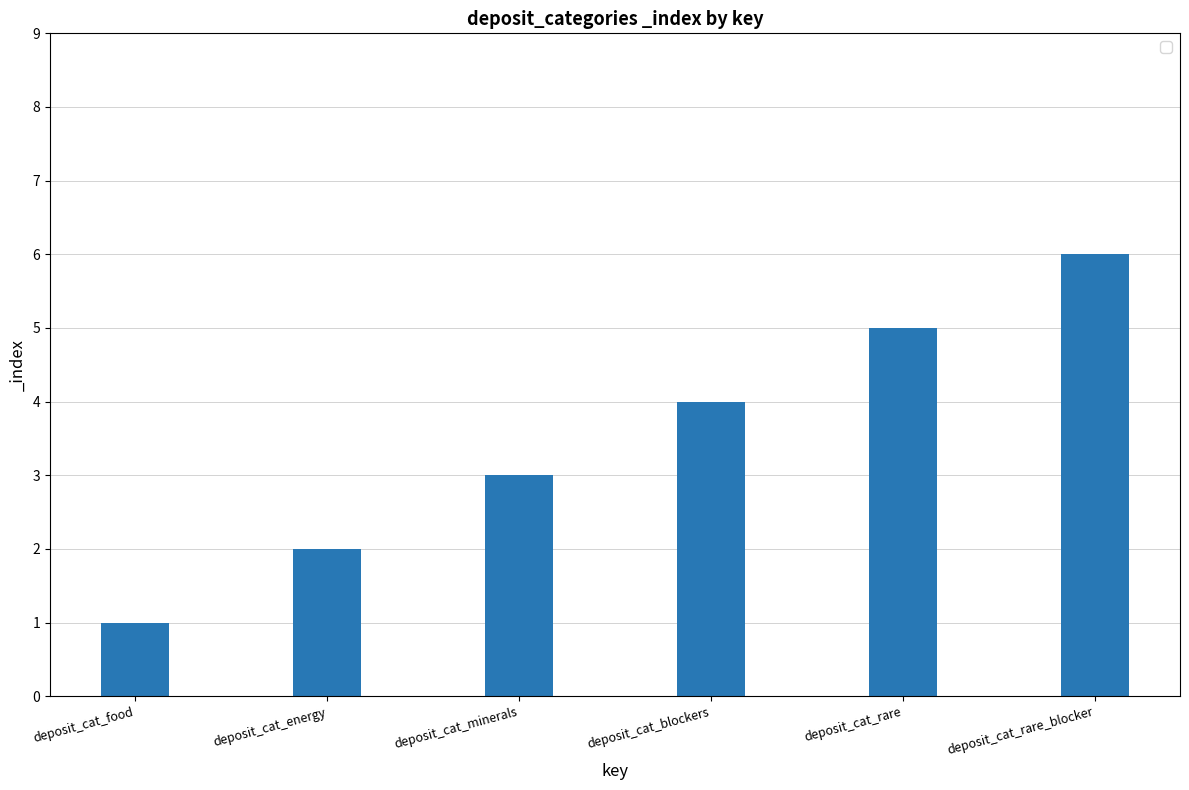

What is the difference between the maximum and minimum values?

5